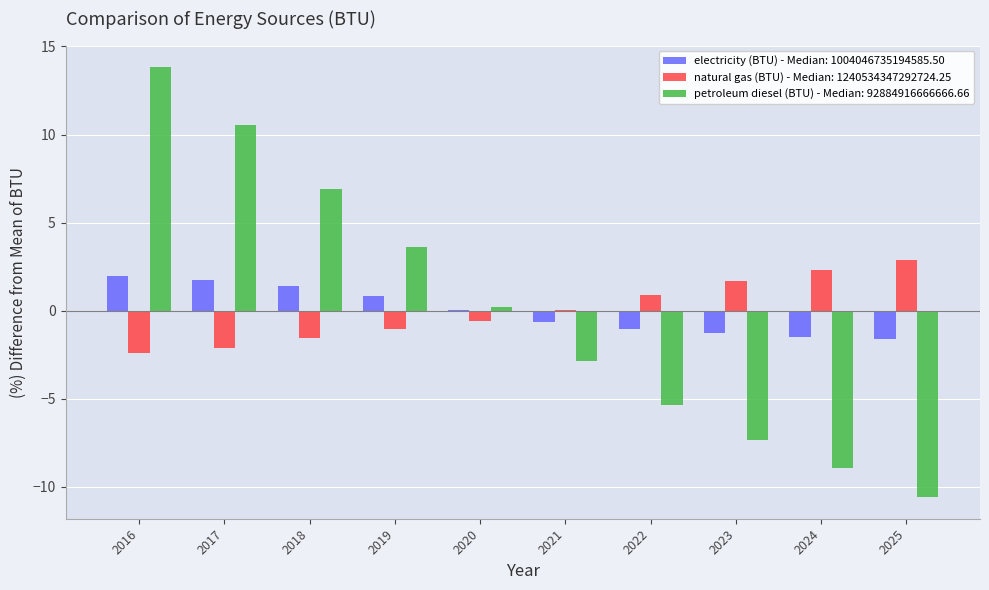

What is the maximum value shown in the chart?

13.8